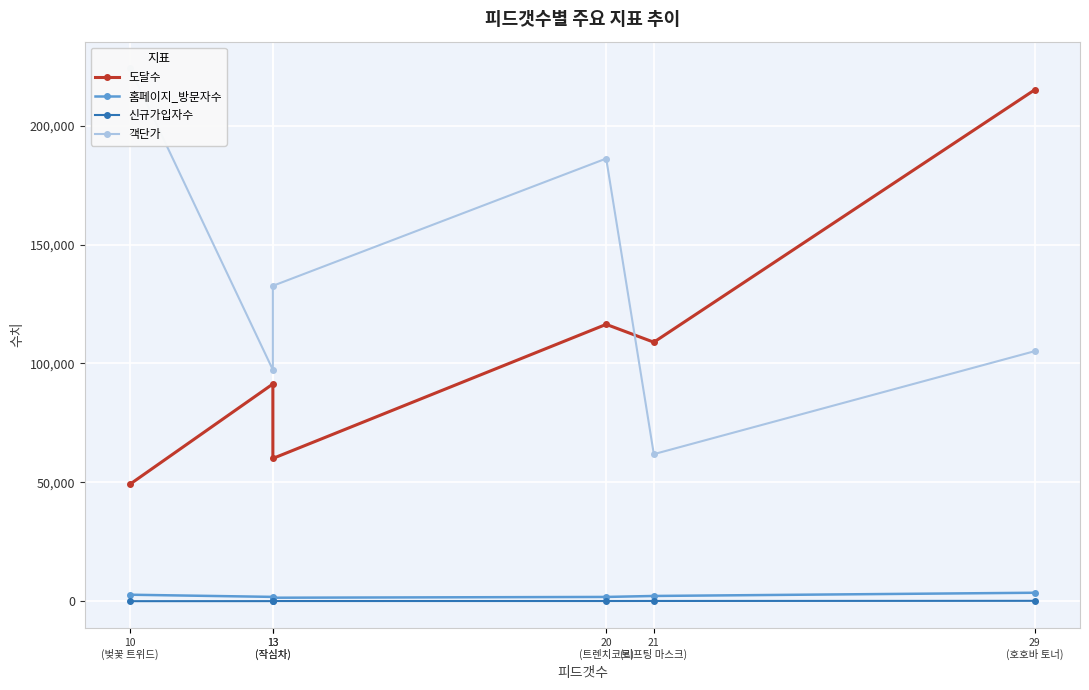

Reading left to right, what are all the values shown in this chart?

도달수: 49252	91372	60077	116435	108932	215032
홈페이지_방문자수: 2791	1880	1528	1860	2265	3620
신규가입자수: 79	99	133	143	163	223
객단가: 224061	97302	132632	186131	61878	105171